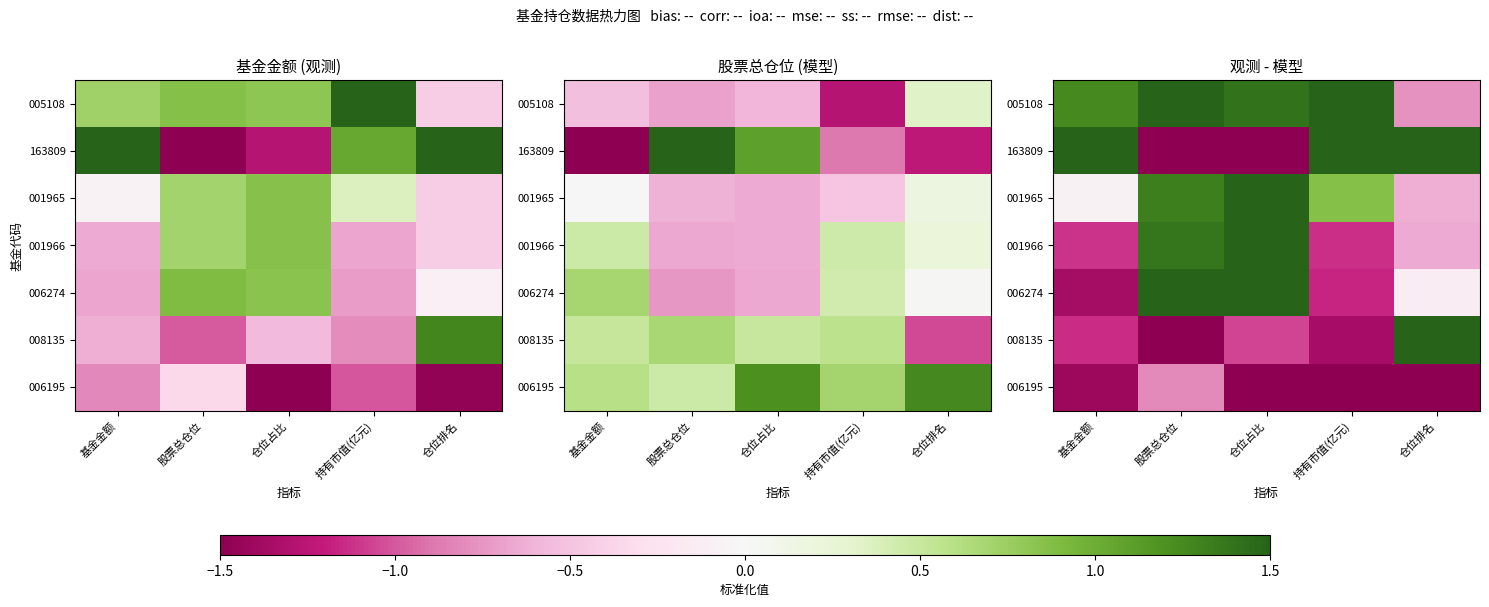

True or false: 006274 has a value of -0.8 at 基金金额.

False